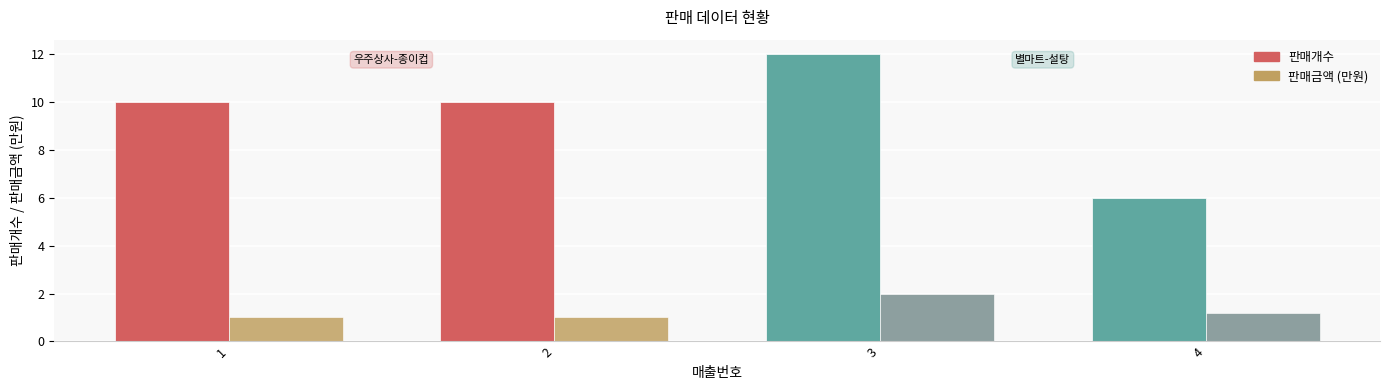

Reading left to right, list all the values displayed in this chart.

판매개수: 10.0	10.0	12.0	6.0
판매금액 (만원): 1.0	1.0	2.0	1.2